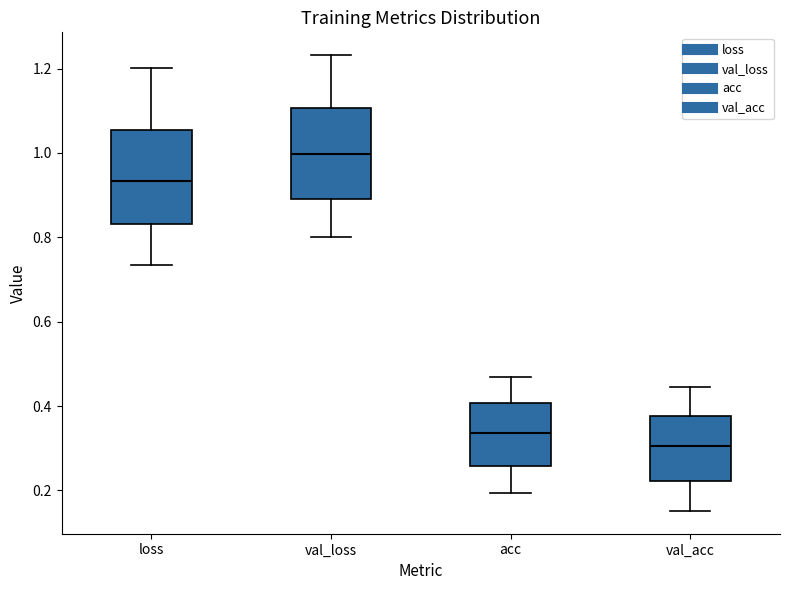

Reading left to right, transcribe this box plot: for each box, give where its median line is, the range the box spans, and where its two whiskers end, as read against the y-axis. The values are not printed on the chart, so give them approximately, as read against the axis.

loss: median 0.94, box 0.84 to 1.06, whiskers 0.74 to 1.20
val_loss: median 1.00, box 0.90 to 1.10, whiskers 0.80 to 1.24
acc: median 0.34, box 0.26 to 0.40, whiskers 0.20 to 0.46
val_acc: median 0.30, box 0.22 to 0.38, whiskers 0.16 to 0.44